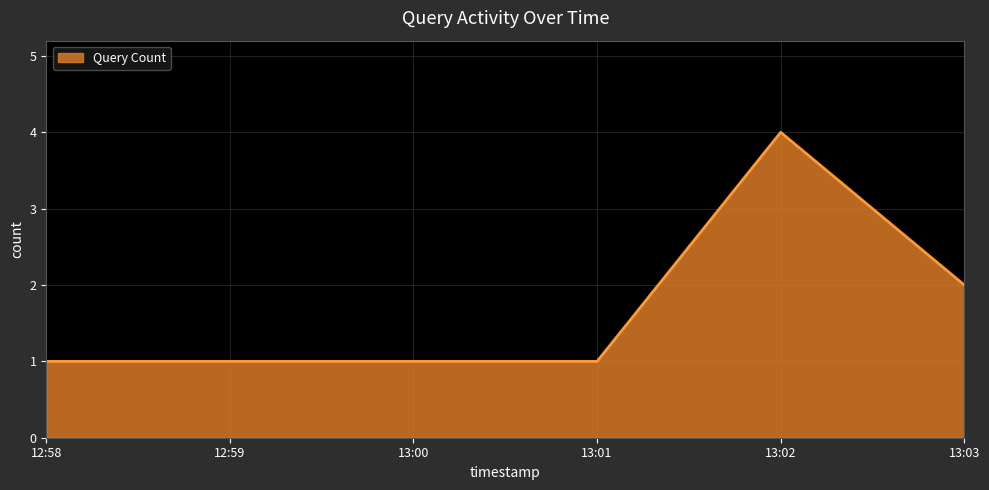

What is the average value?

2